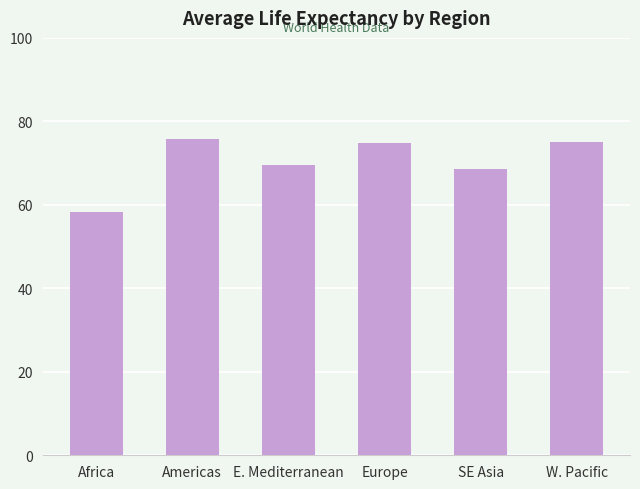

What is the change in value from Americas to E. Mediterranean?

-6.3